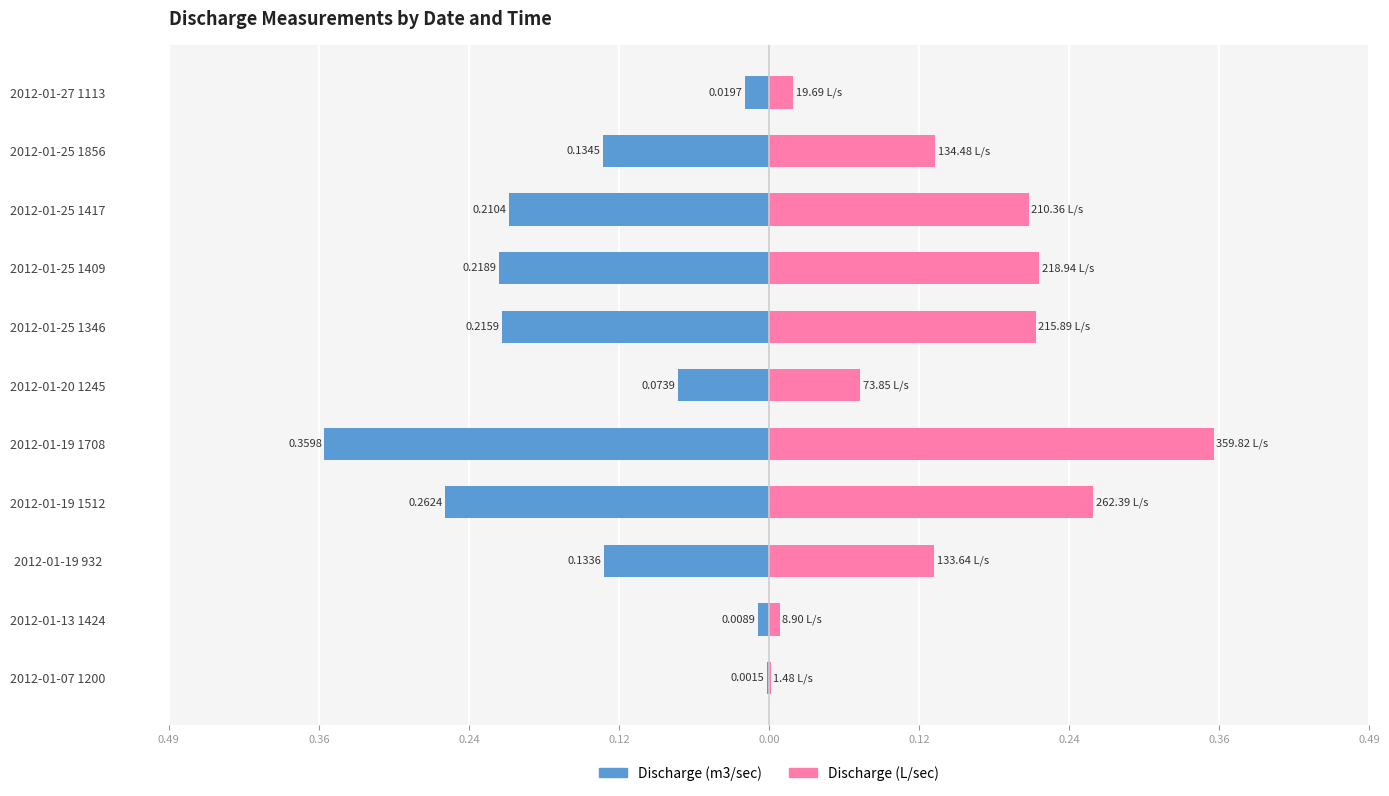

What is the sum of all Discharge (L/sec) [scaled] values?

1.6